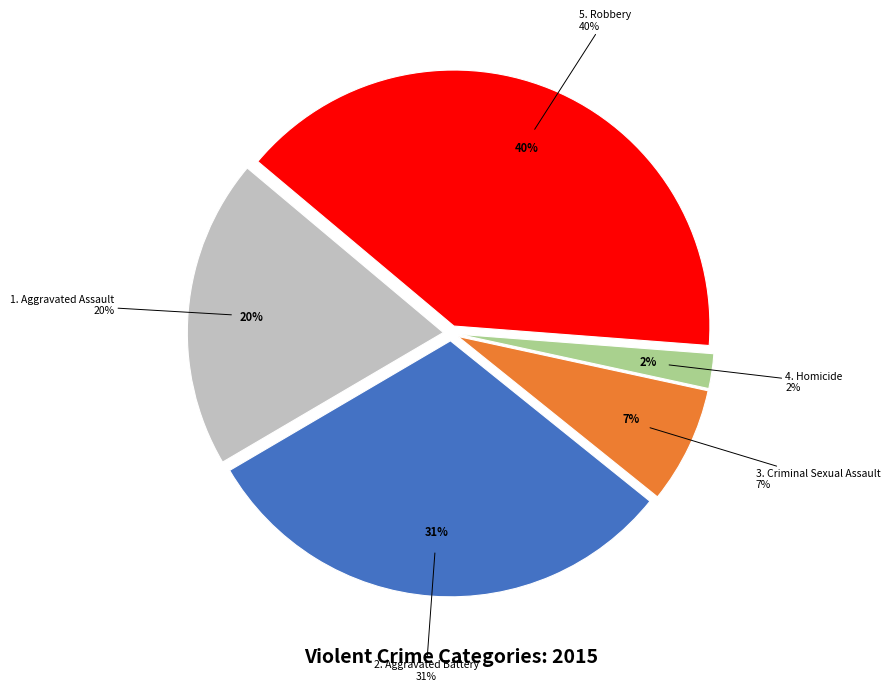

Does Homicide represent more than half of the total?

No